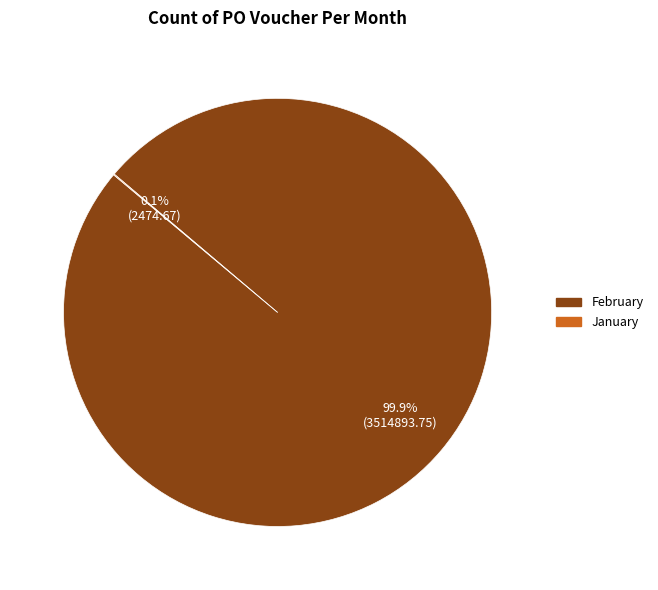

Which slice is the largest?

February